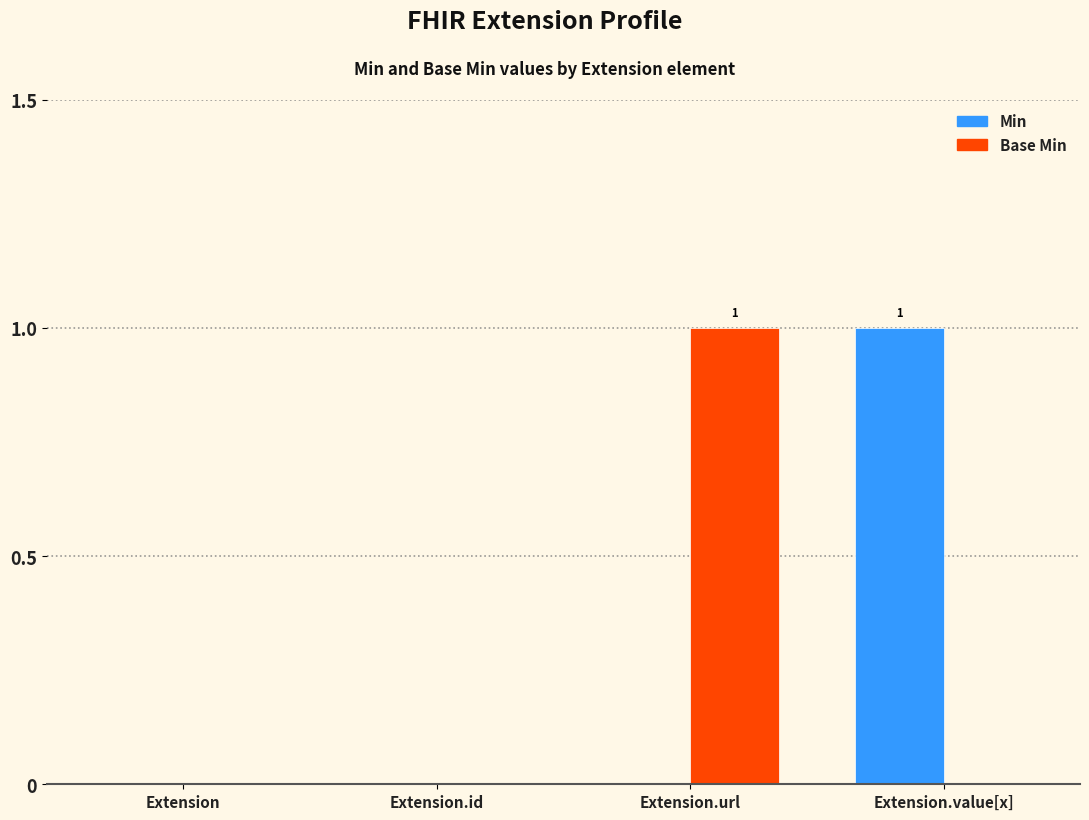

What are all the series names shown in the legend?

Min, Base Min